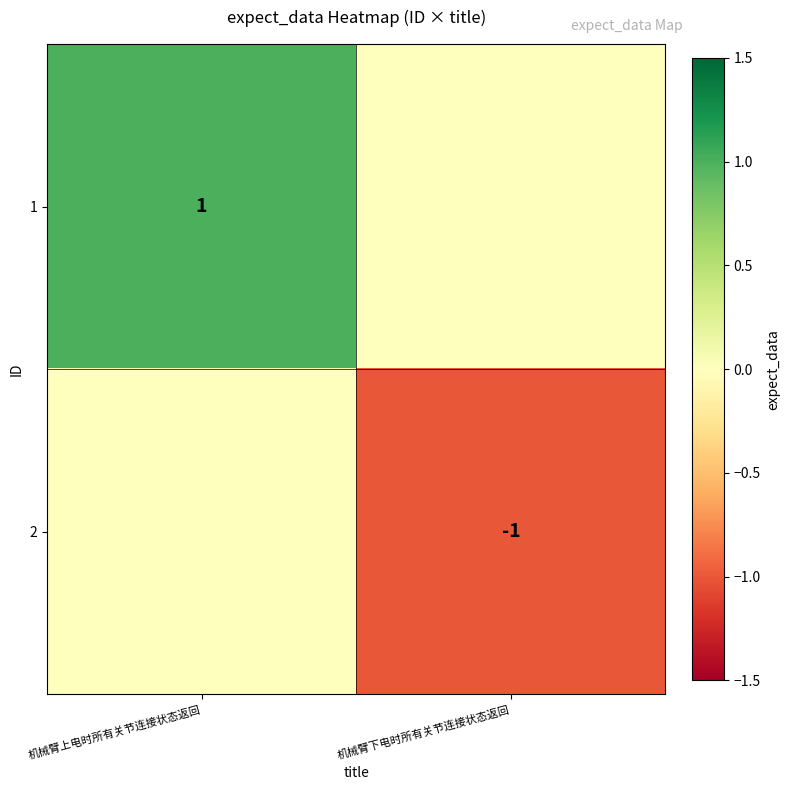

The value of 2 at 机械臂下电时所有关节连接状态返回 is -1. True or false?

True